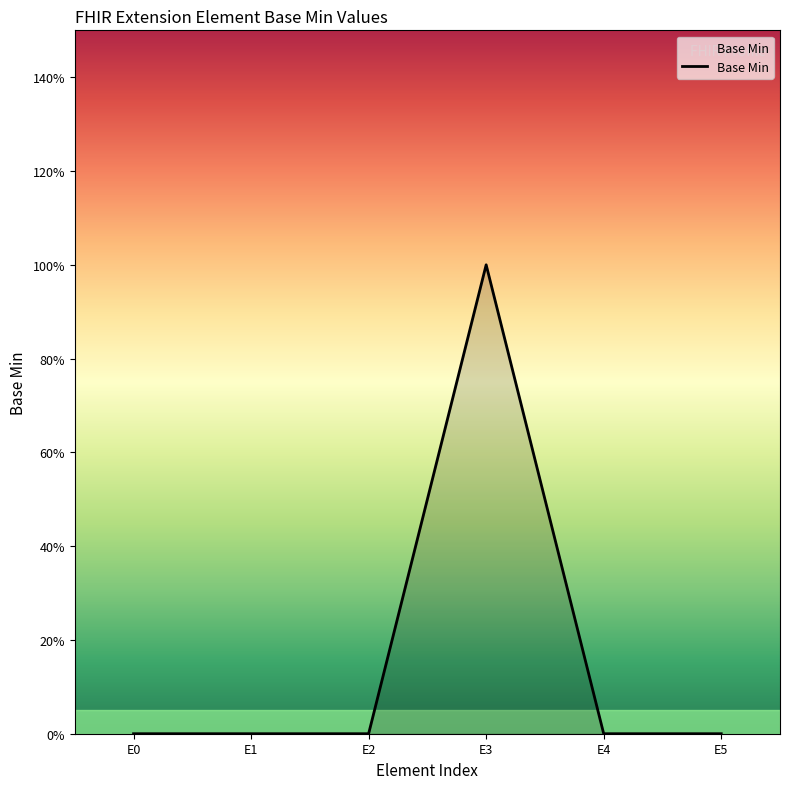

What is the greatest value displayed?

1